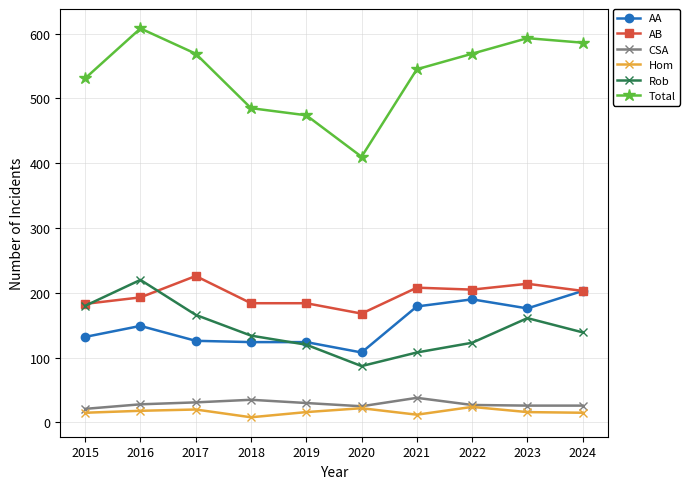

Which category has the highest value across all series?

2016